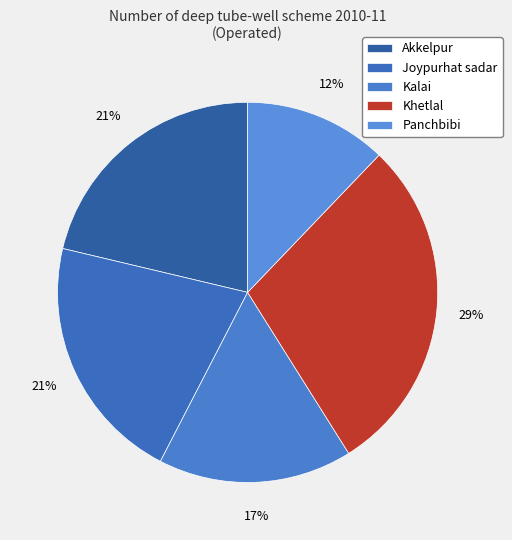

True or false: Khetlal accounts for 42% of the total.

False